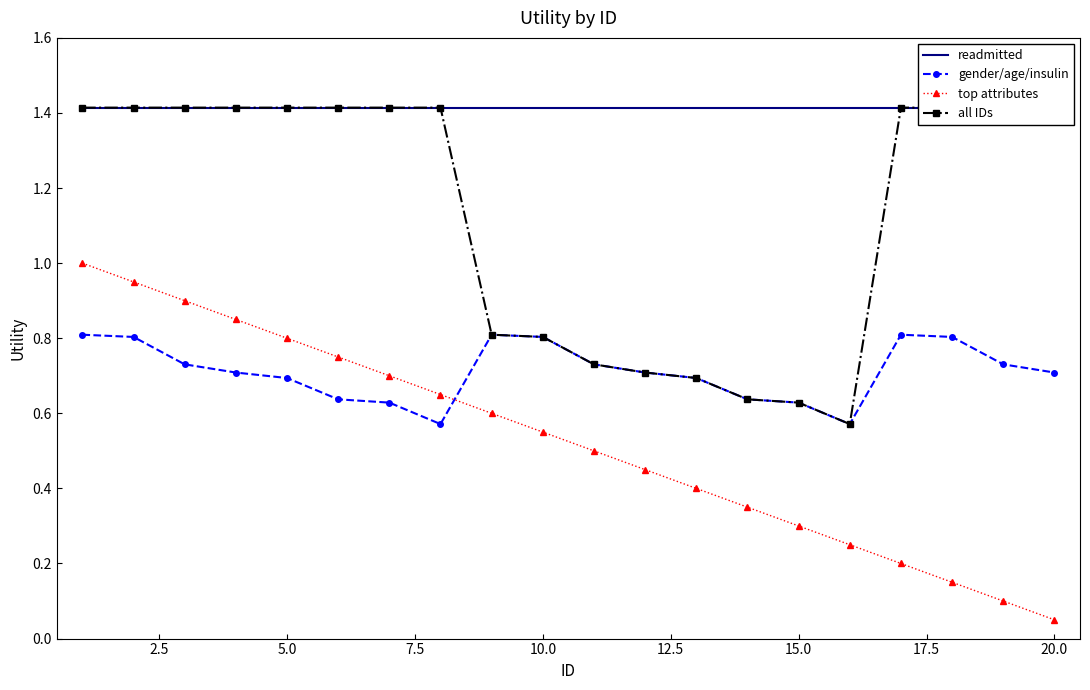

True or false: top attributes has more than 0 interior local peaks.

False